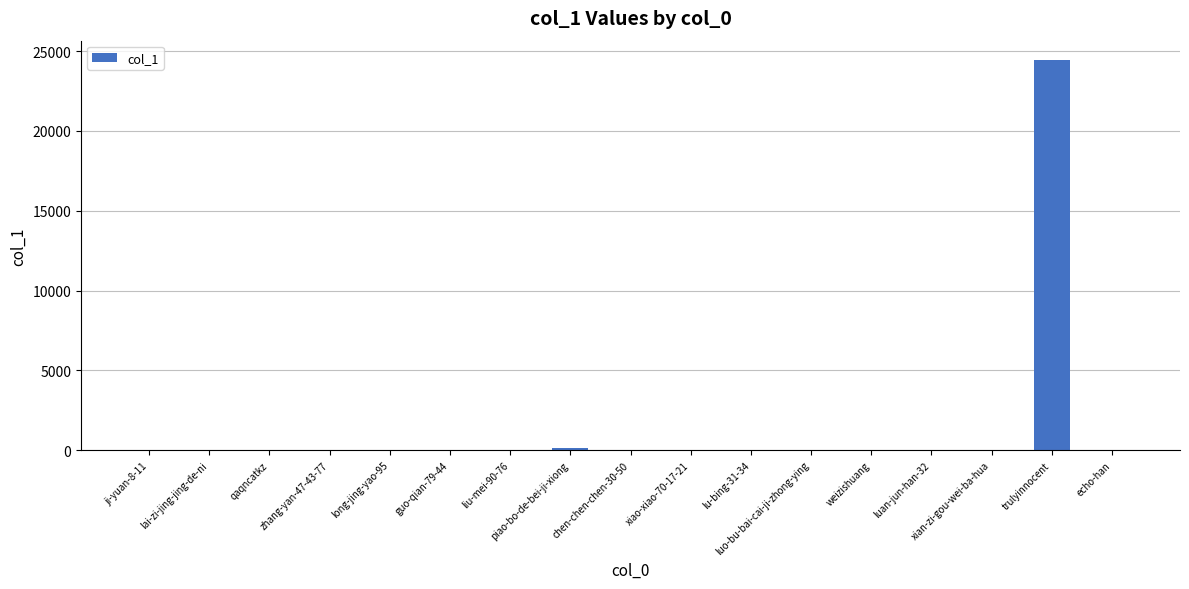

True or false: the data shows 0 at luo-bu-bai-cai-ji-zhong-ying.

True